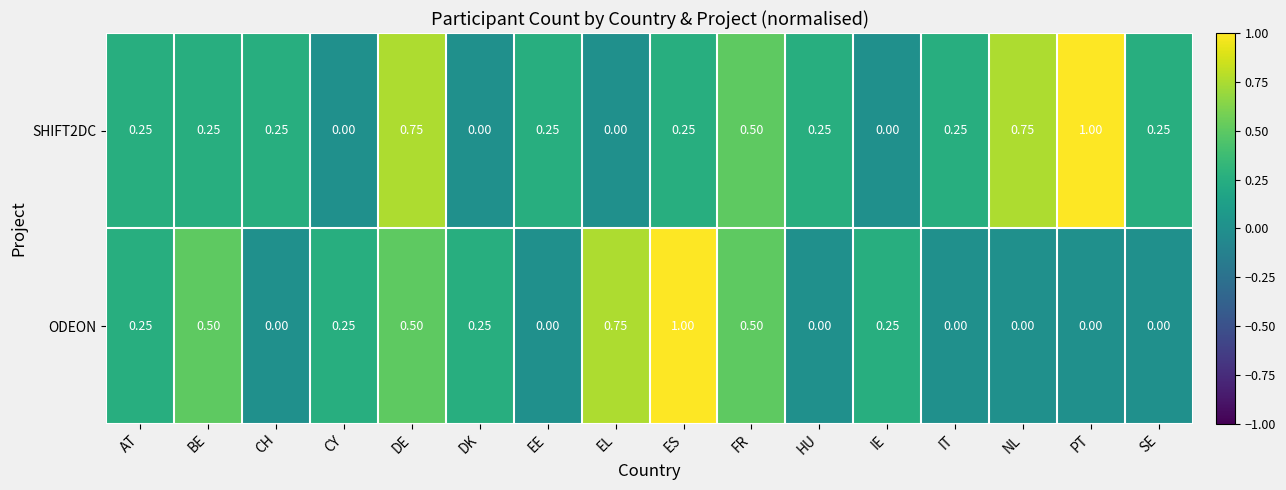

Is the value of ODEON at SE greater than the value of SHIFT2DC at IT?

No